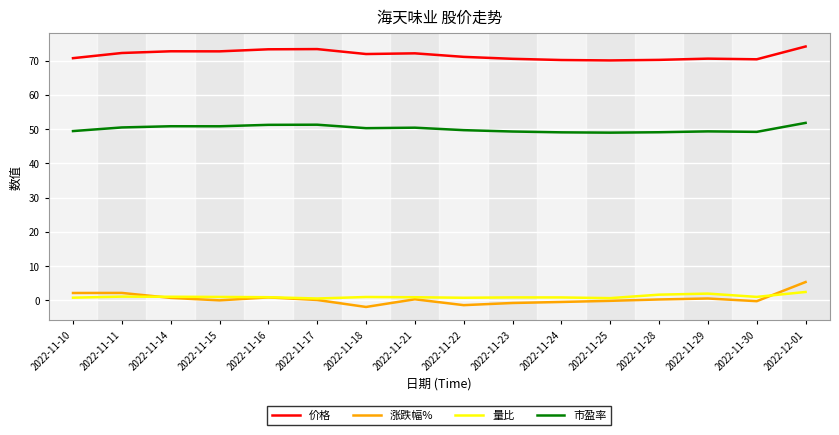

Which series has the largest total across all categories?

价格